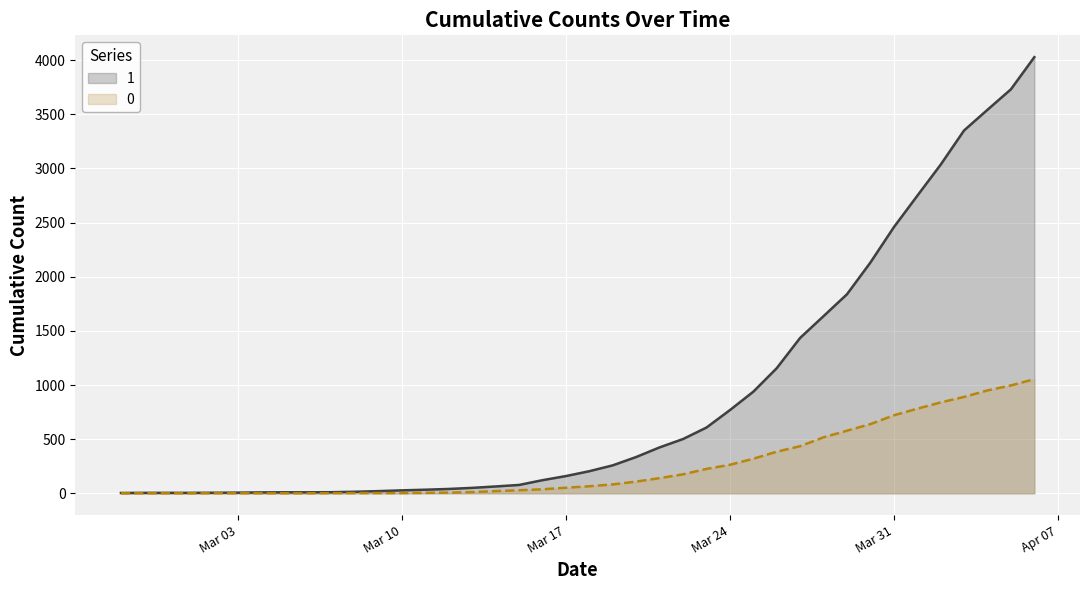

Rank the series by their average value, from highest to lowest.

1, 0